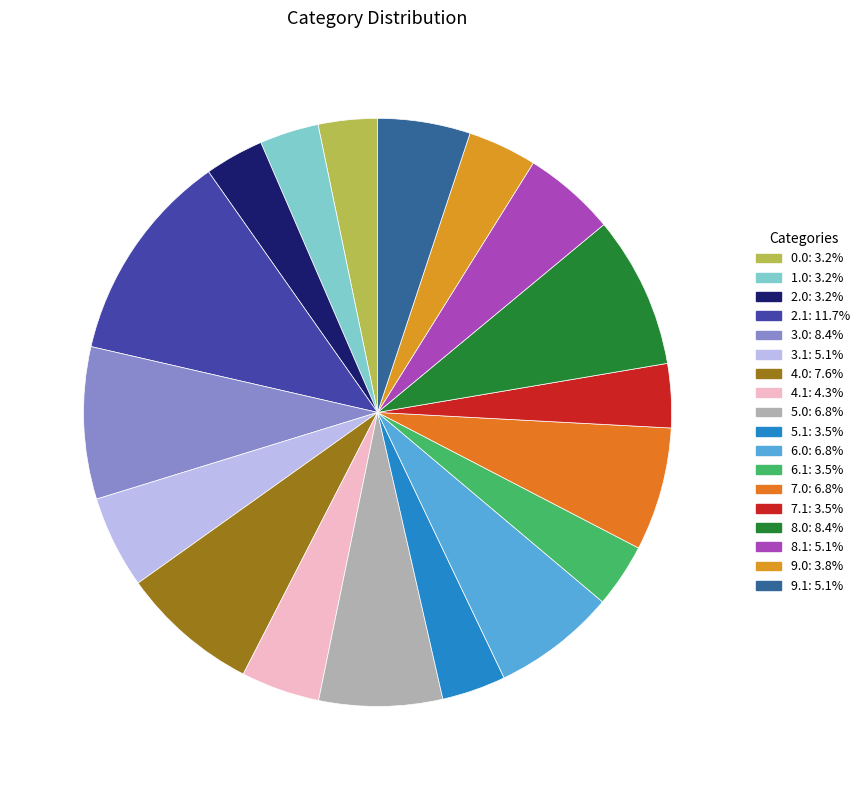

Does any single category account for the majority?

No